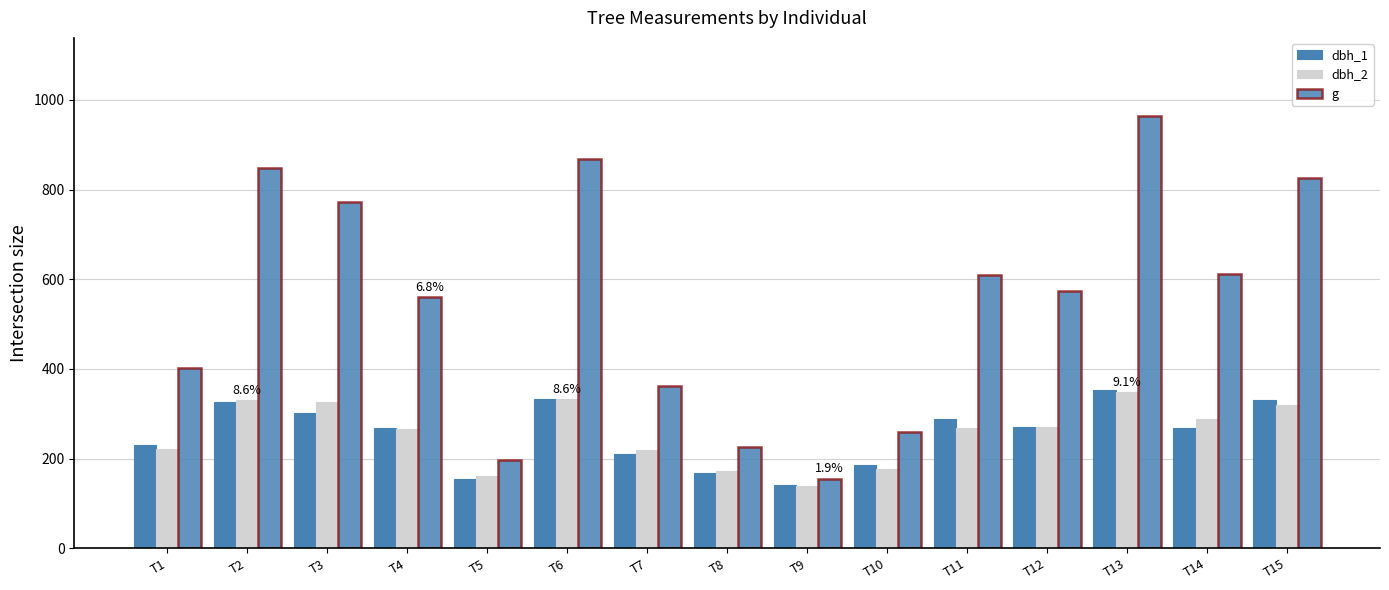

The value of dbh_1 at T15 is 330.0. True or false?

True